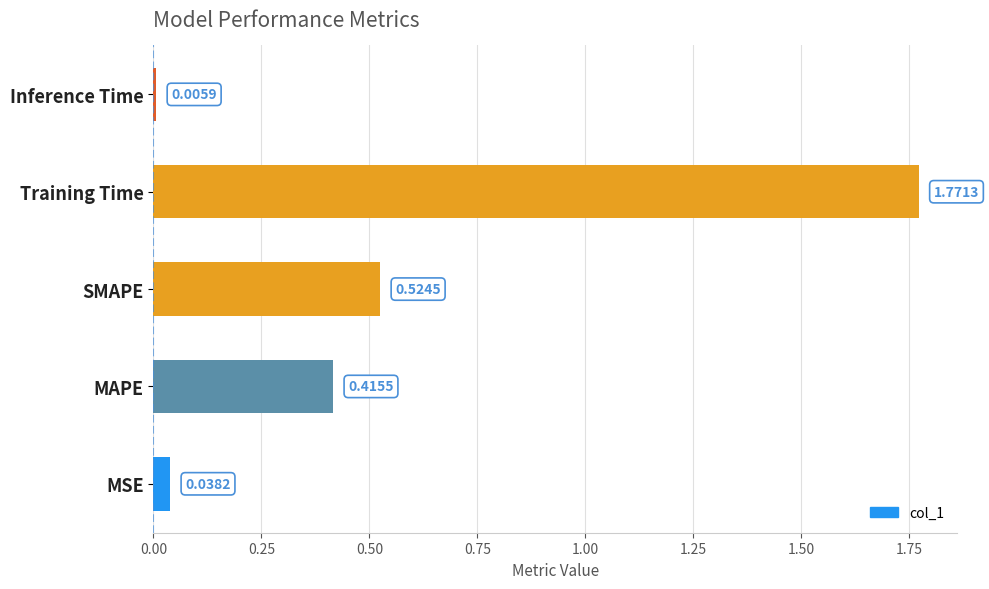

Where is the data nearest to the value 0?

Inference Time